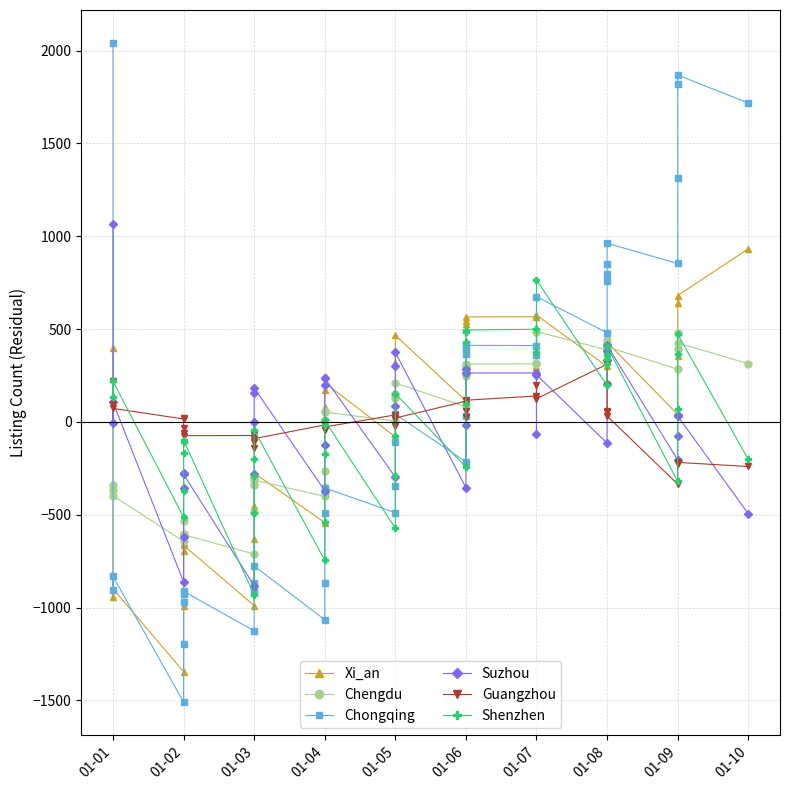

Is it true that Guangzhou equals 187.4 at 01-06?

False